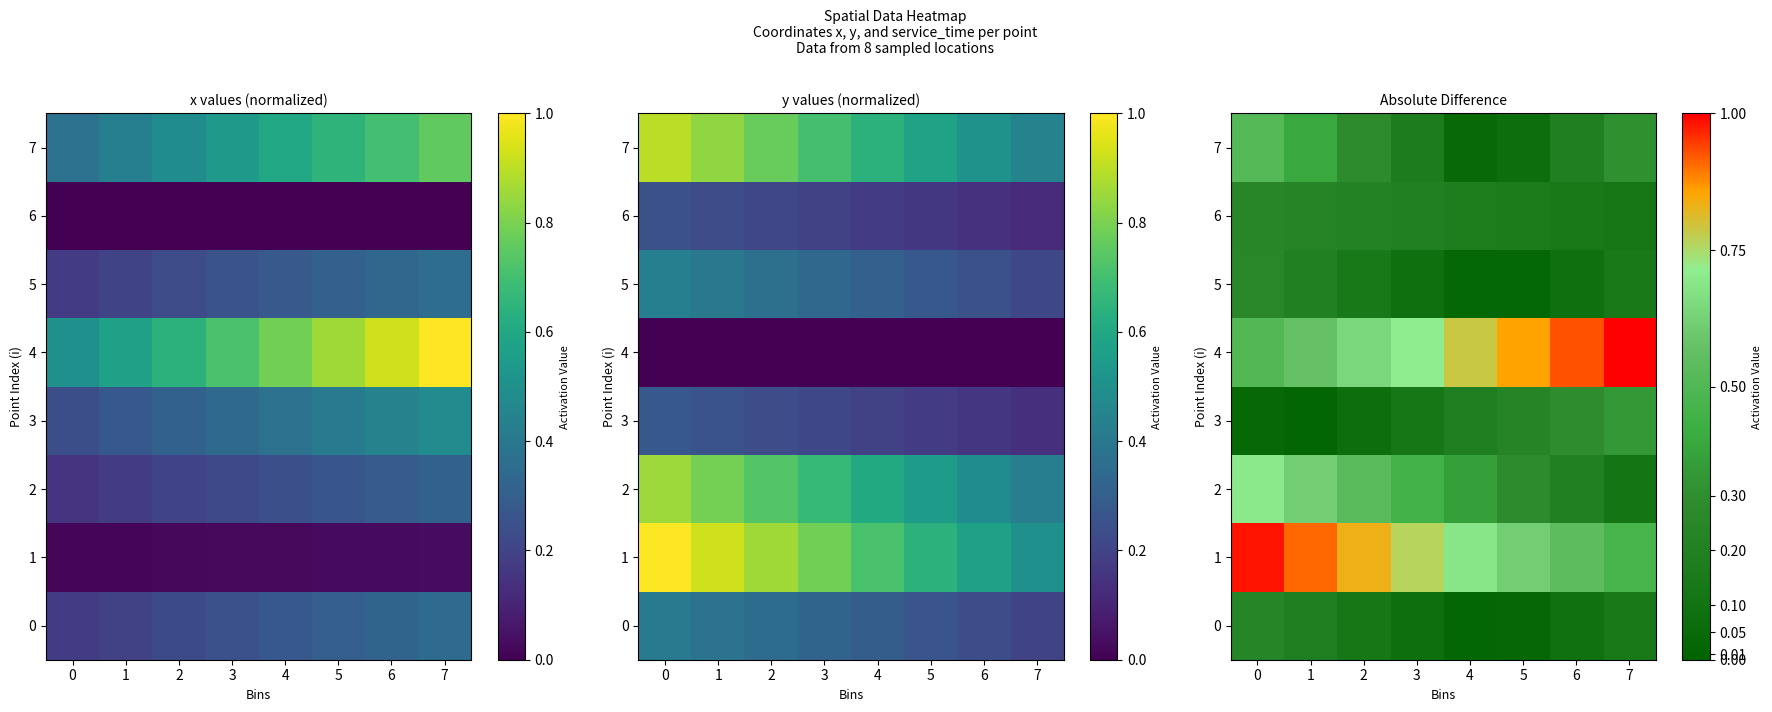

Which category has the highest value across all series?

7